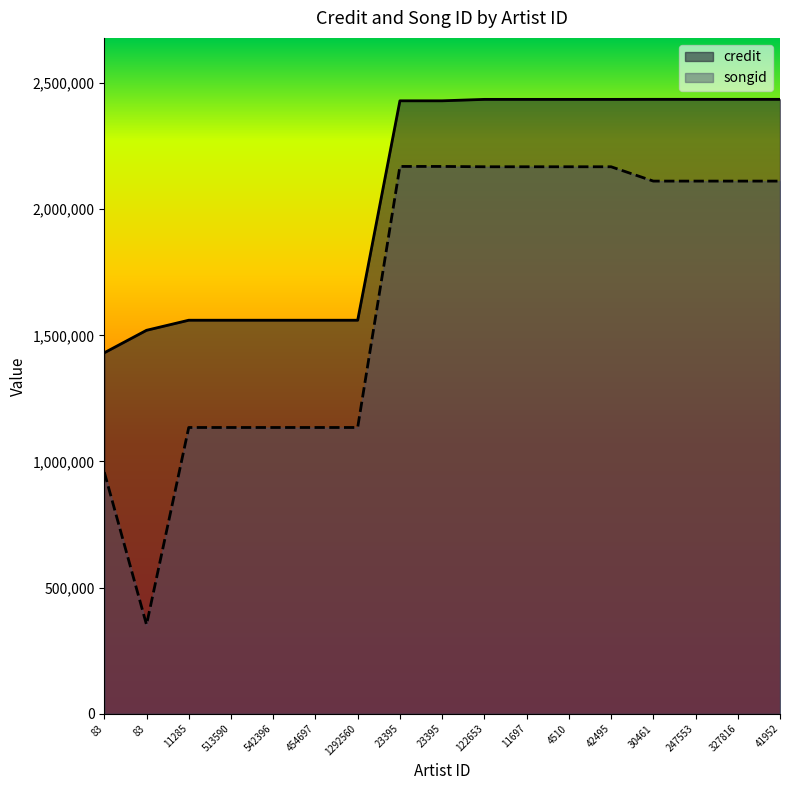

How many lines are shown in the chart?

2